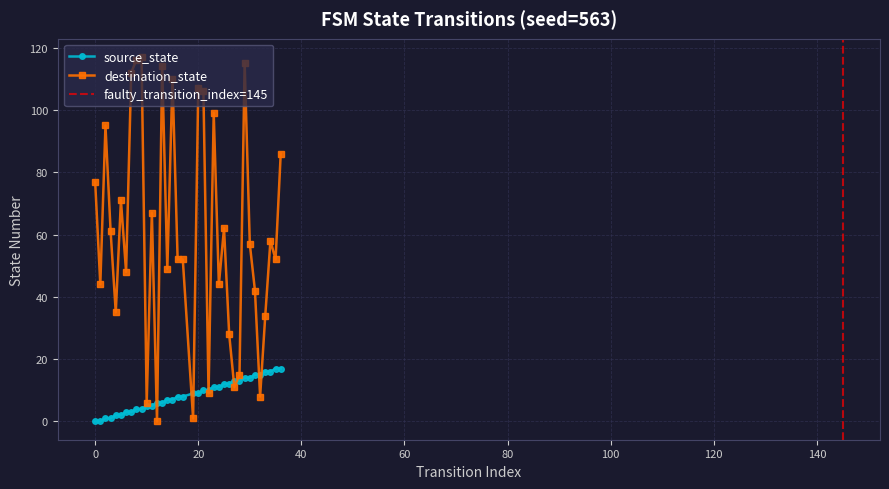

What is the value of the destination_state point at the 1st from the left?

77